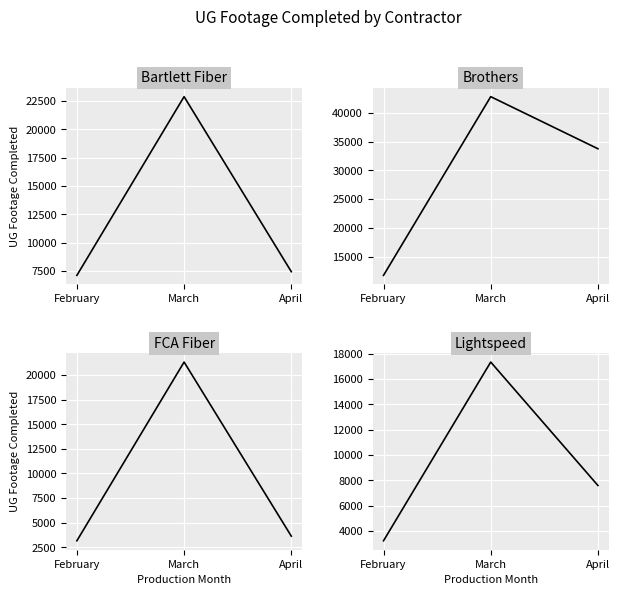

At which label does Bartlett Fiber reach its minimum?

February